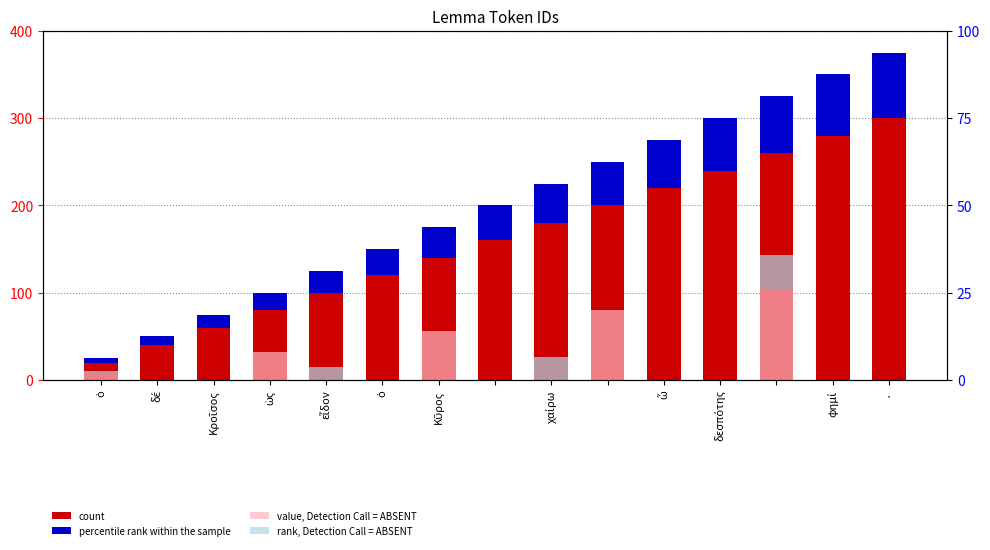

Does the chart contain stacked bars?

No